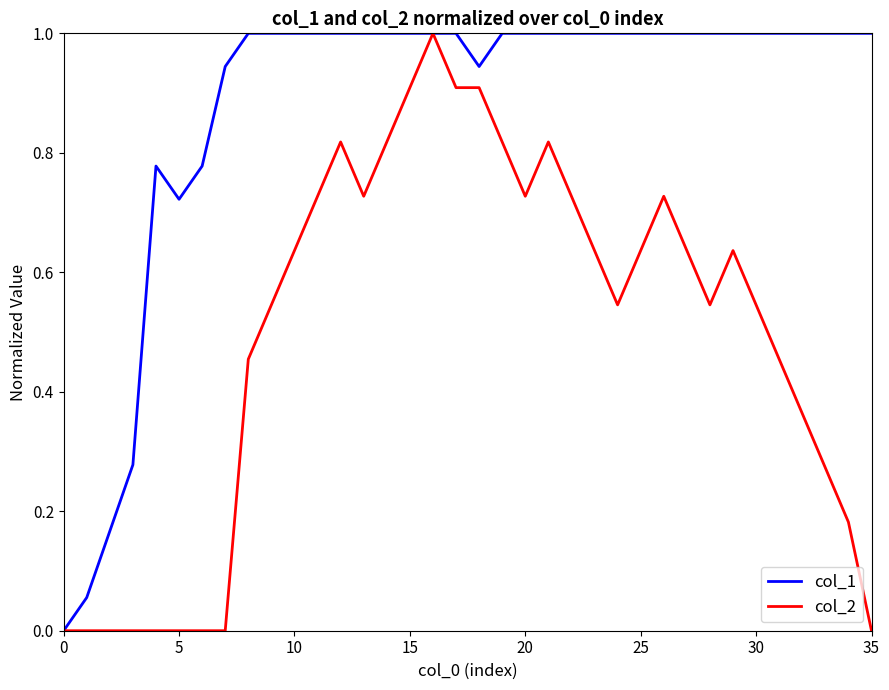

Which series has the largest total across all categories?

col_1